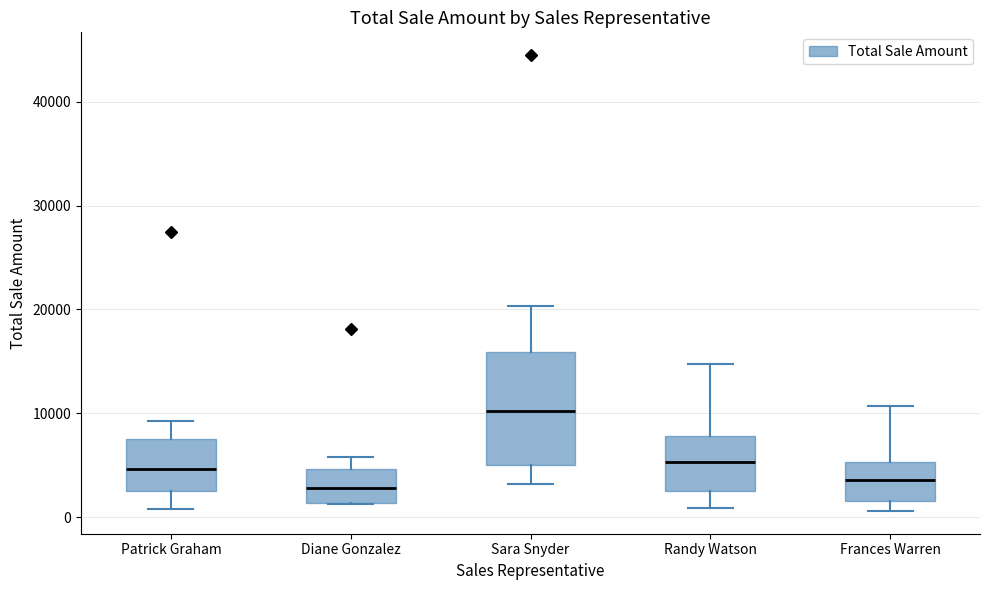

Reading left to right, read every box against the y-axis: the position of its median line, the range the box covers, and the ends of its whiskers. The values are not printed on the chart, so give them approximately, as read against the axis.

Patrick Graham: median 5000, box 3000 to 7000, whiskers 1000 to 9000
Diane Gonzalez: median 3000, box 1000 to 5000, whiskers 1000 to 6000
Sara Snyder: median 10000, box 5000 to 16000, whiskers 3000 to 20000
Randy Watson: median 5000, box 3000 to 8000, whiskers 1000 to 15000
Frances Warren: median 4000, box 2000 to 5000, whiskers 1000 to 11000